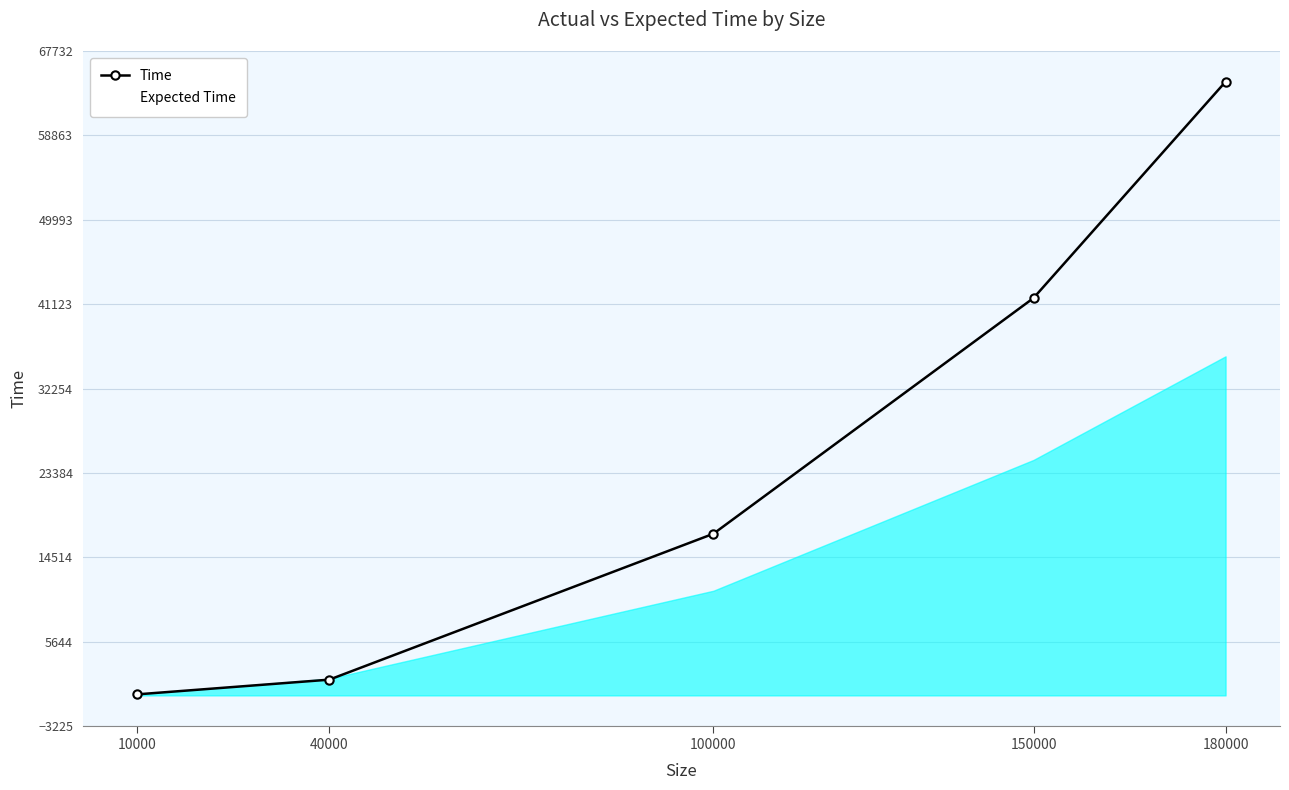

Which category has the lowest value in the Expected Time series?

10000